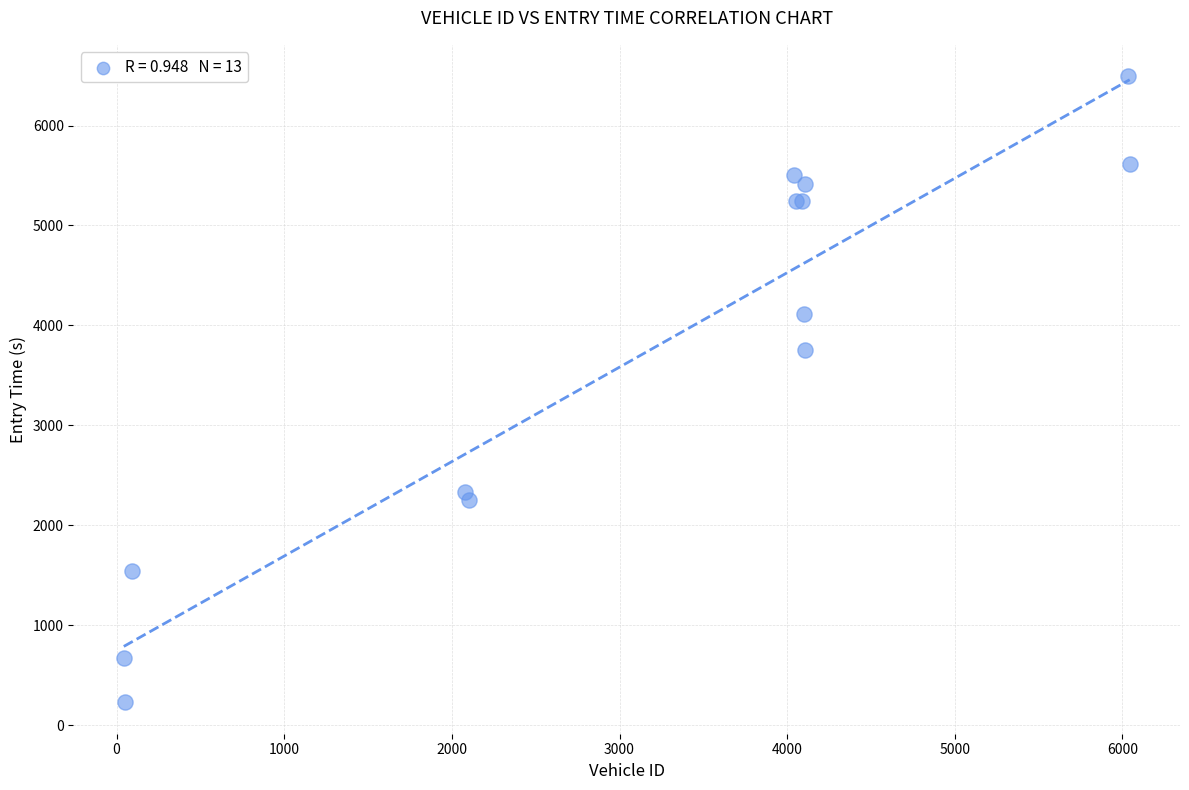

What Y value in the scatter plot is closest to 3360?

3749.4